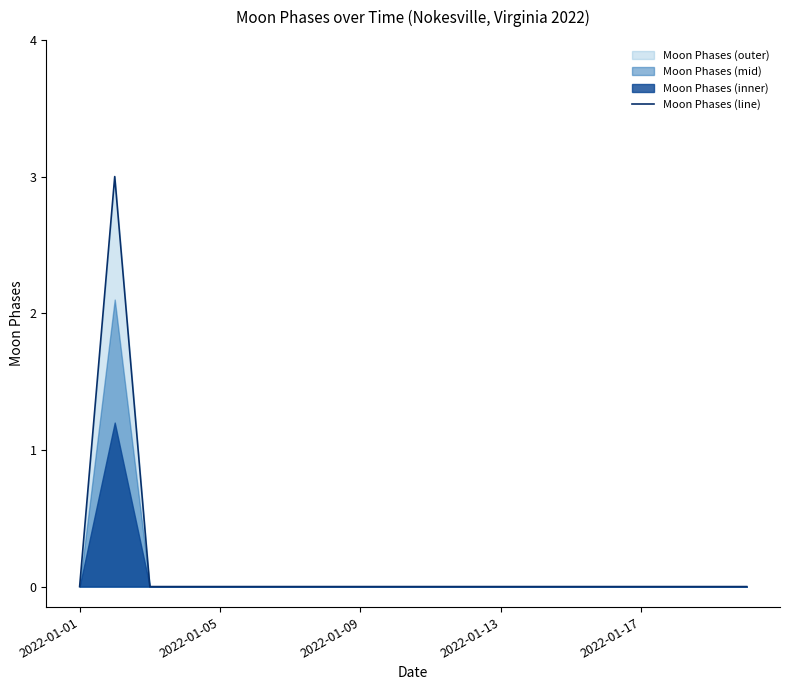

How many points are higher than both their immediate neighbors (excluding endpoints)?

1